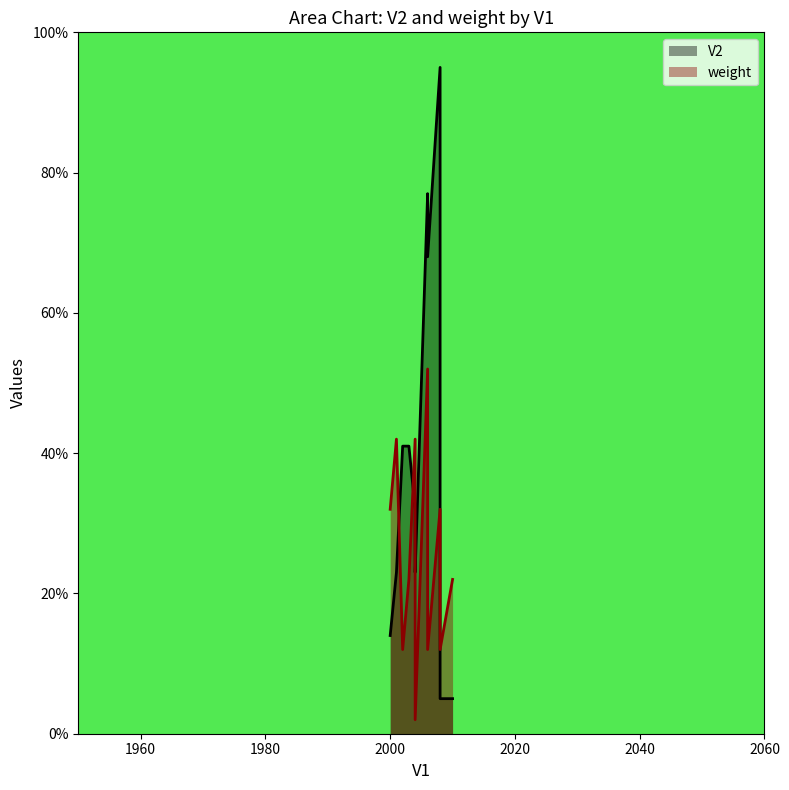

Which series has the widest spread of values?

V2